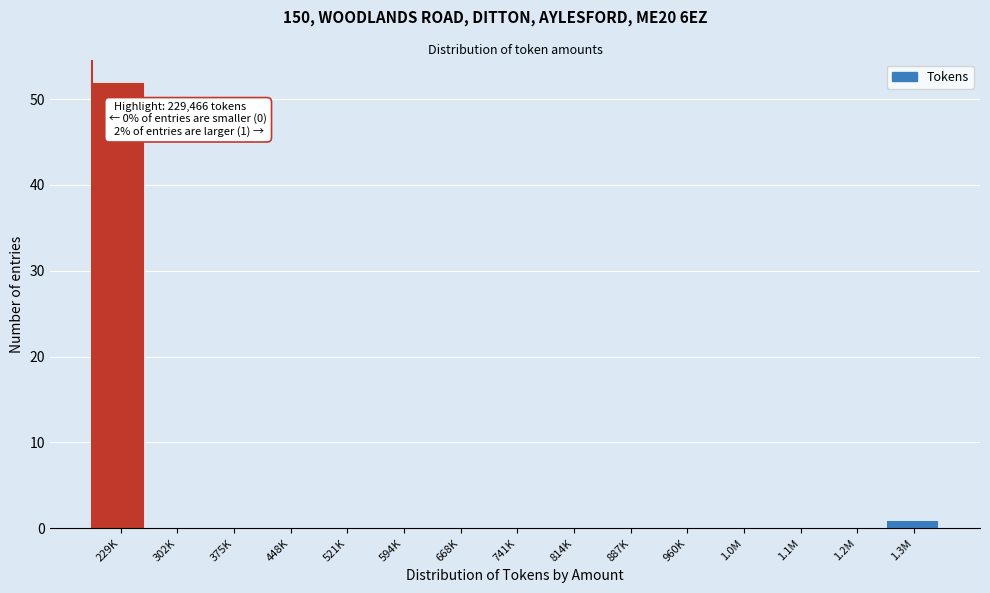

Reading left to right, what are all the values shown in this chart?

229K=52	302K=0	375K=0	448K=0	521K=0	594K=0	668K=0	741K=0	814K=0	887K=0	960K=0	1.0M=0	1.1M=0	1.2M=0	1.3M=1